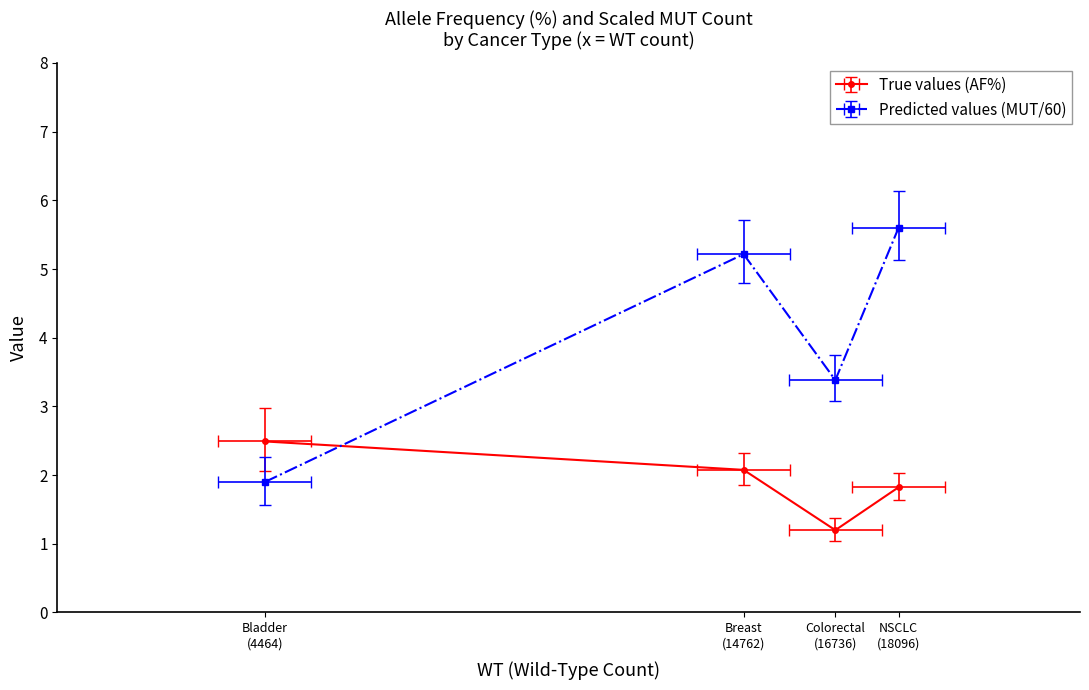

True or false: AF_PERC and AF_PERC_CI_UPPER intersect in this chart.

False